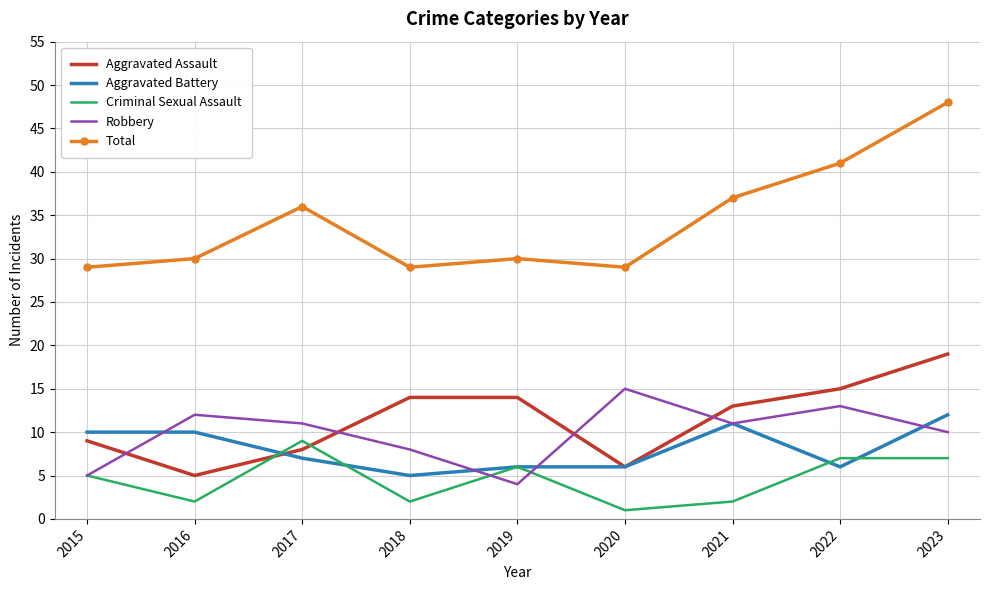

What is the sum of the Robbery values at 2016 and 2018?

20